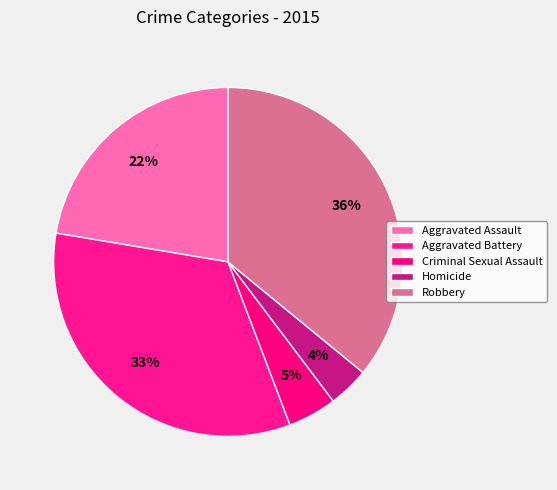

How much of the chart is everything except Aggravated Battery?

66.6%